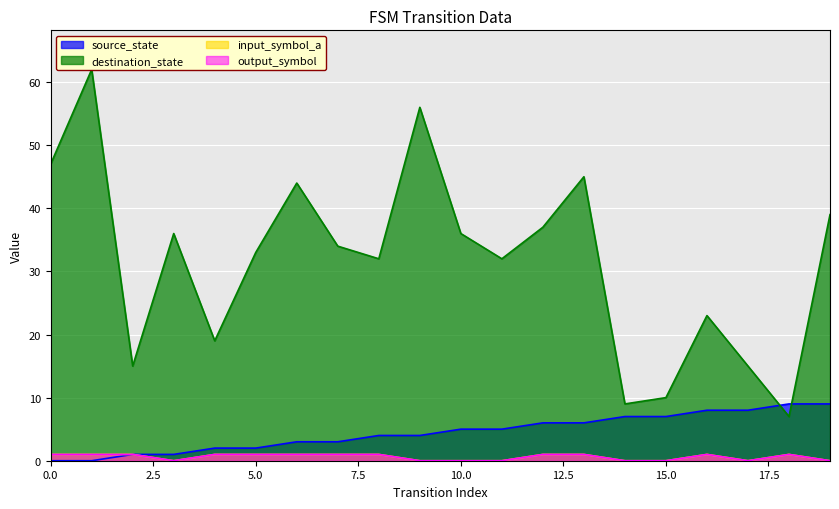

Reading right to left, what are all the values shown in this chart?

source_state: 19=9	18=9	17=8	16=8	15=7	14=7	13=6	12=6	11=5	10=5	9=4	8=4	7=3	6=3	5=2	4=2	3=1	2=1	1=0	0=0
destination_state: 19=39	18=7	17=15	16=23	15=10	14=9	13=45	12=37	11=32	10=36	9=56	8=32	7=34	6=44	5=33	4=19	3=36	2=15	1=62	0=47
input_symbol_a: 19=0	18=1	17=0	16=1	15=0	14=0	13=1	12=1	11=0	10=0	9=0	8=1	7=1	6=1	5=1	4=1	3=0	2=1	1=1	0=1
output_symbol: 19=0	18=1	17=0	16=1	15=0	14=0	13=1	12=1	11=0	10=0	9=0	8=1	7=1	6=1	5=1	4=1	3=0	2=1	1=1	0=1